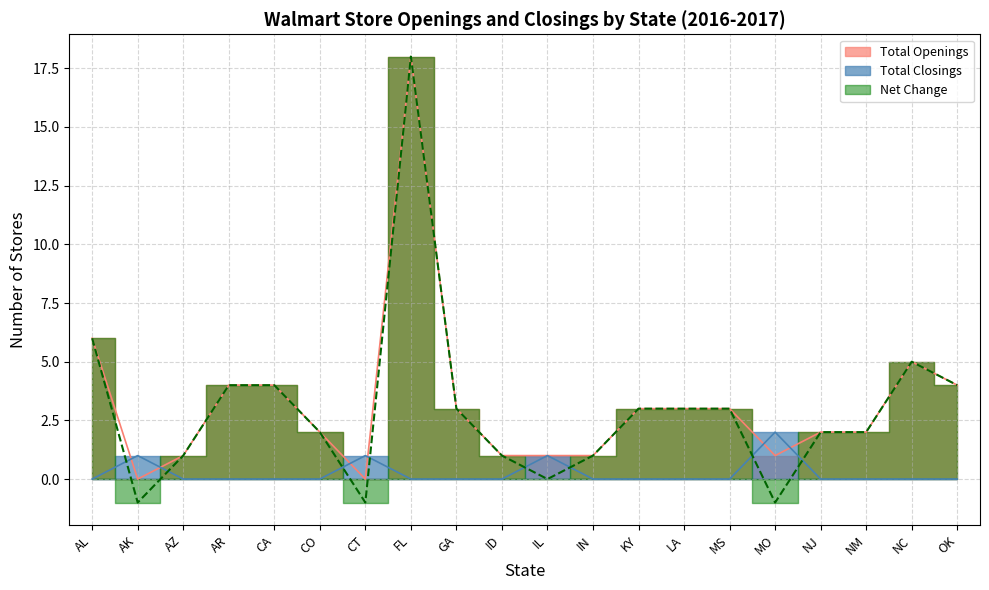

True or false: Total Closings has a value of 0 at AK.

False